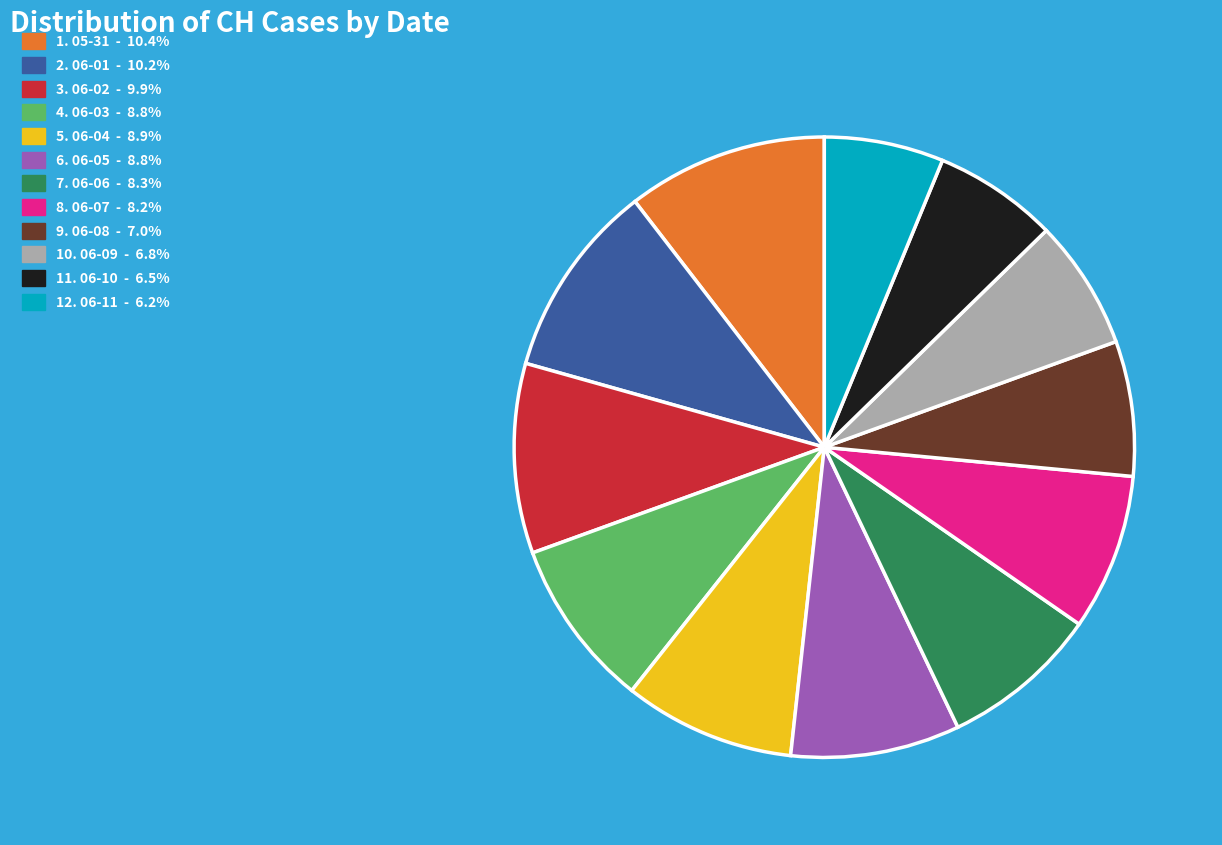

Does any single category account for the majority?

No